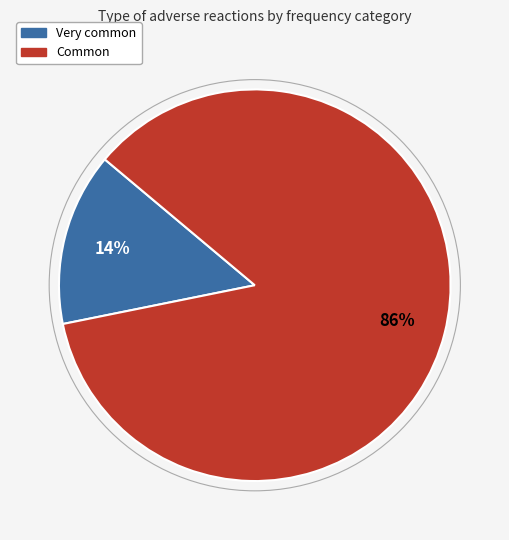

Does any single category account for the majority?

Yes